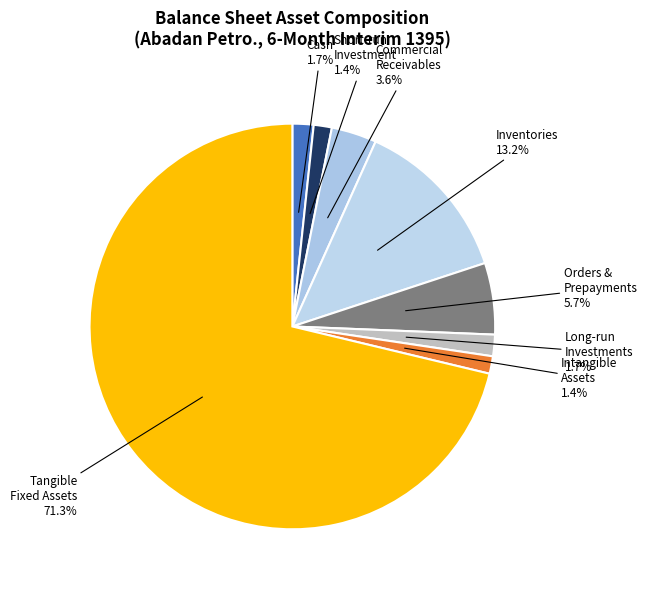

What portion of the pie excludes Intangible Assets?

98.6%